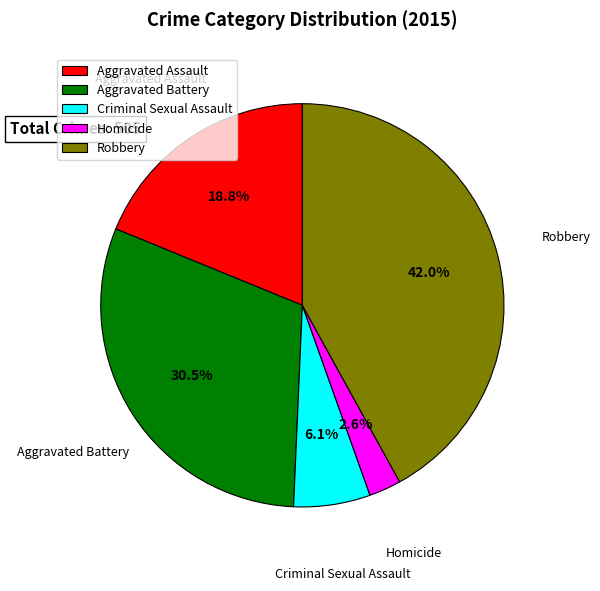

Count the number of slices in the pie.

5